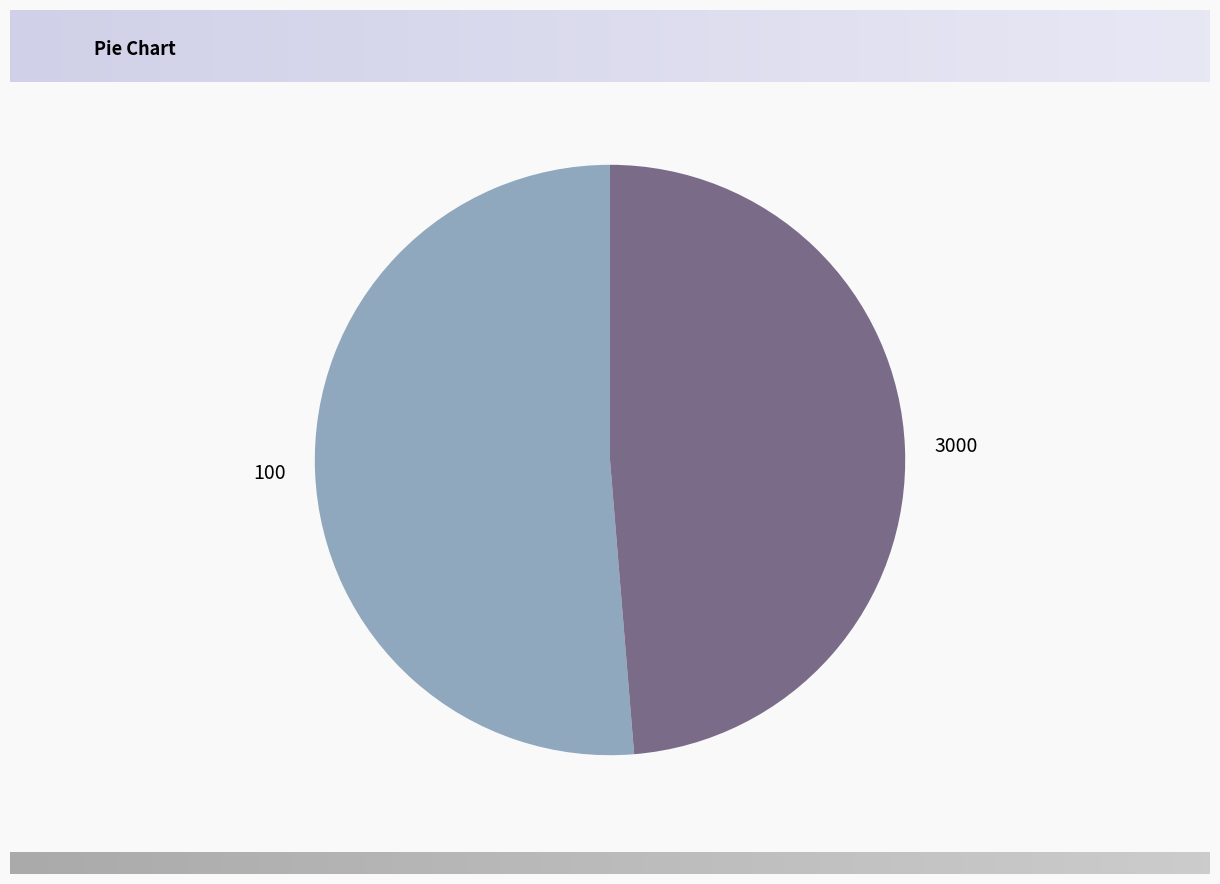

Rank the categories by value from lowest to highest.

3000, 100